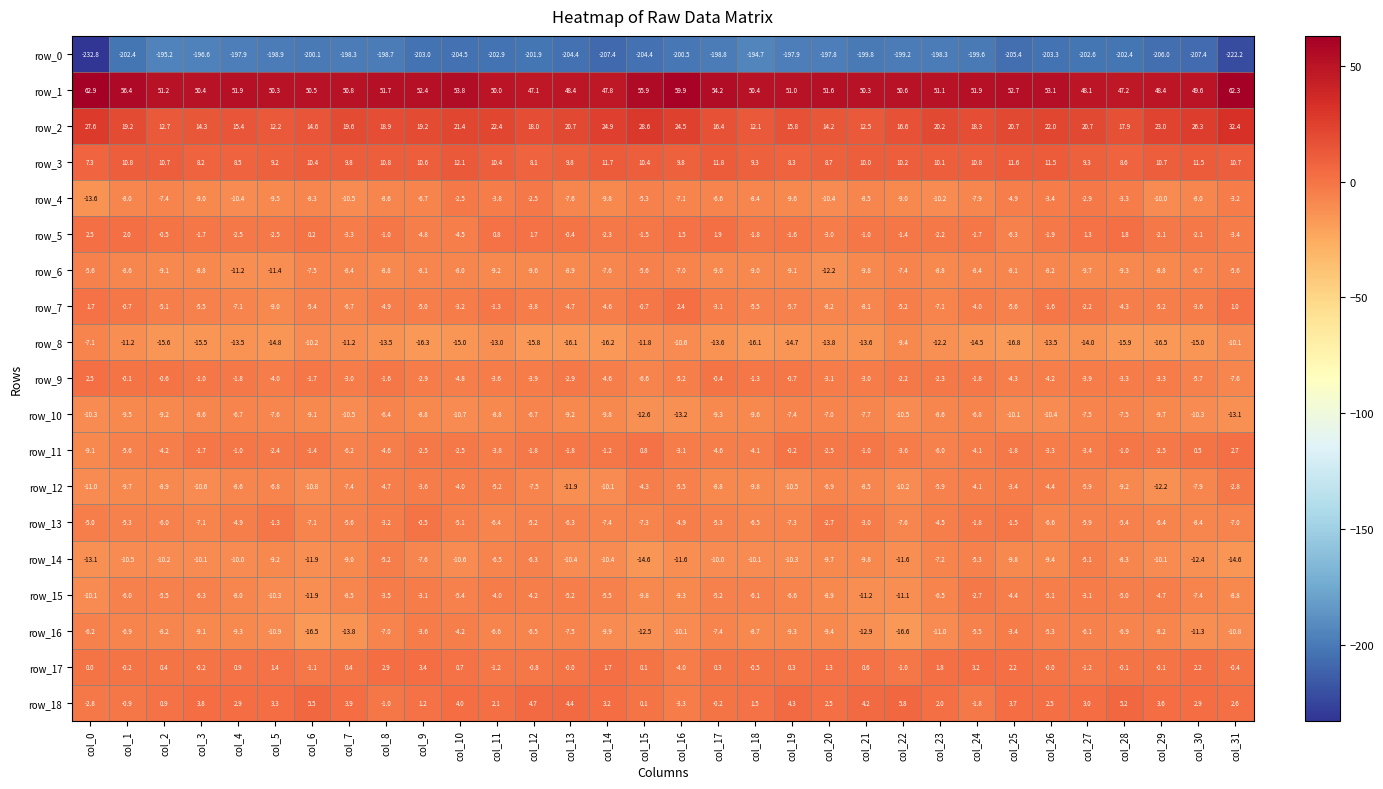

At which category is the sum across all series the highest?

col_24